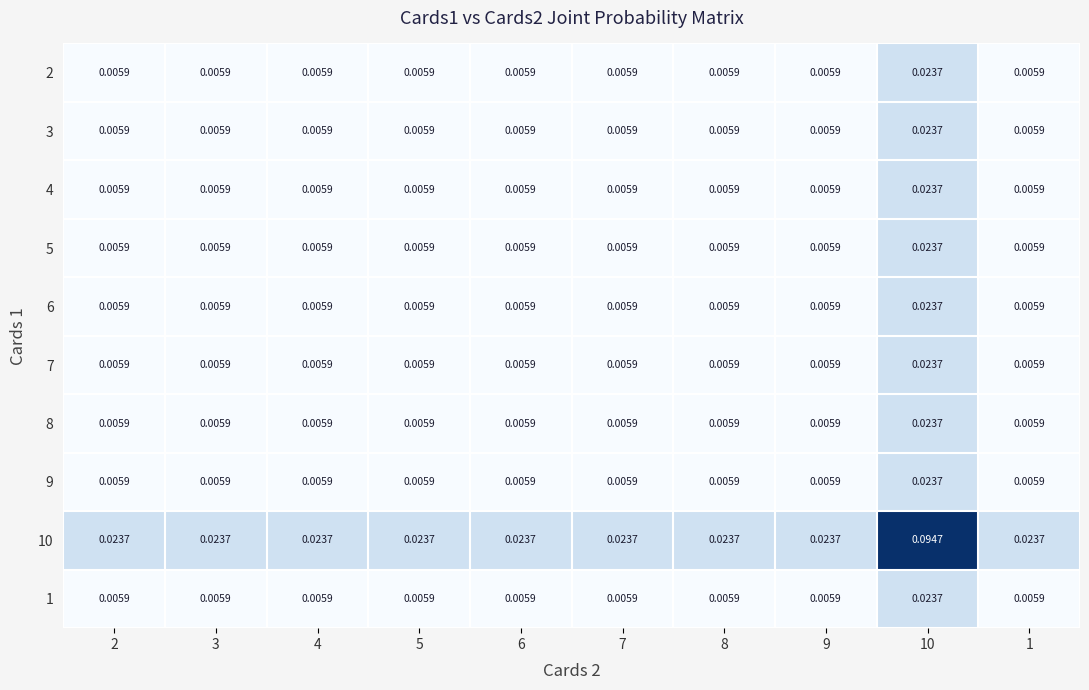

How many distinct data groups are displayed?

10